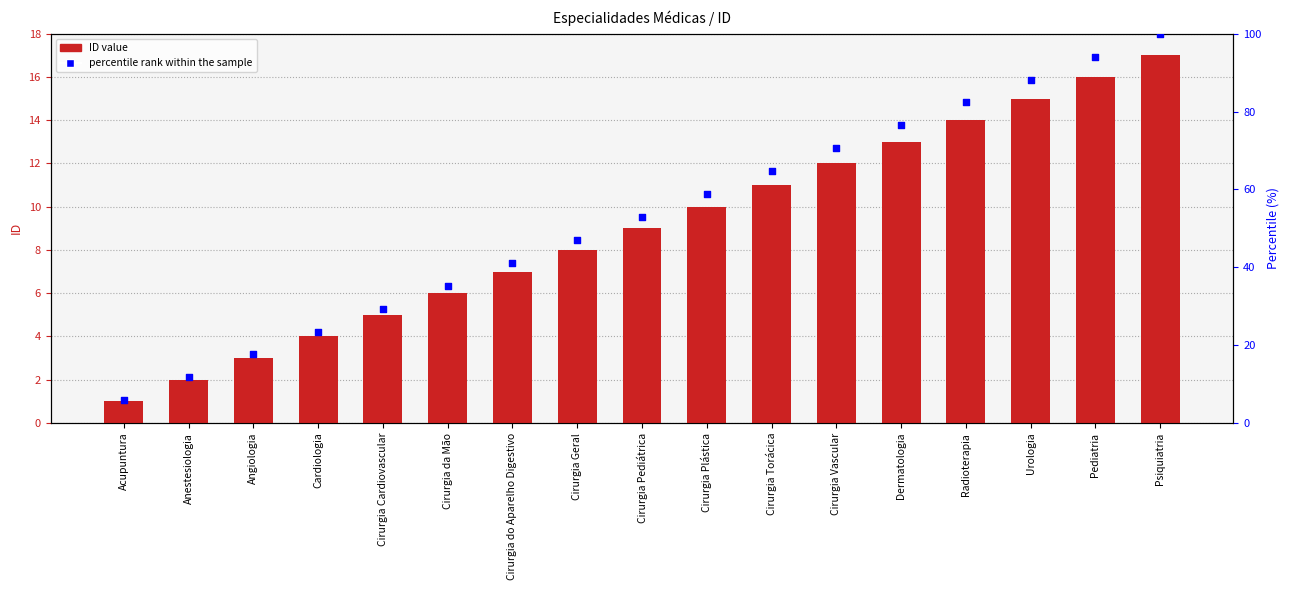

Which series reaches the minimum Y coordinate?

ID